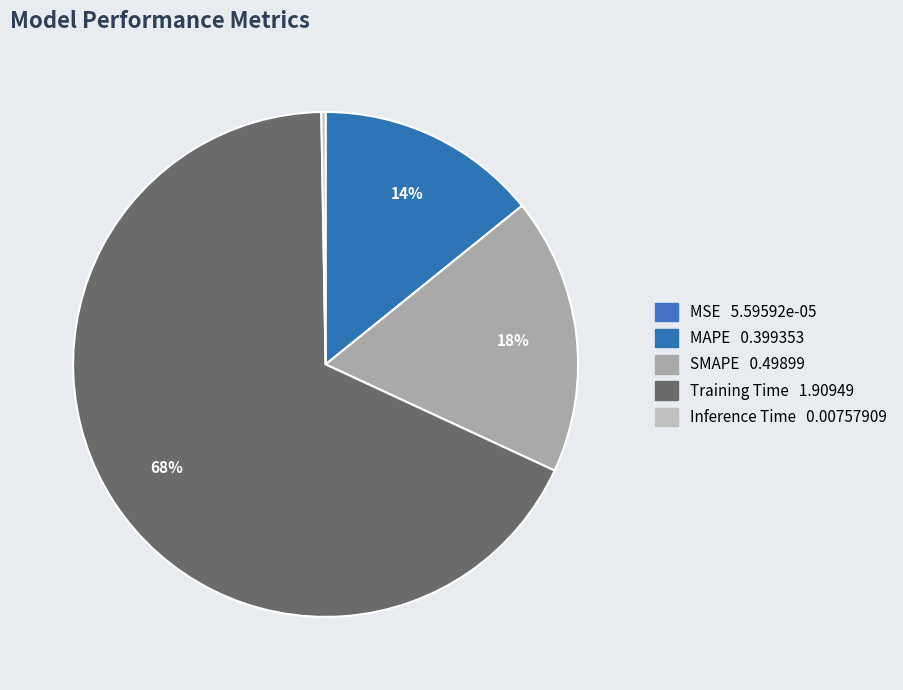

Which slice is the largest?

Training Time